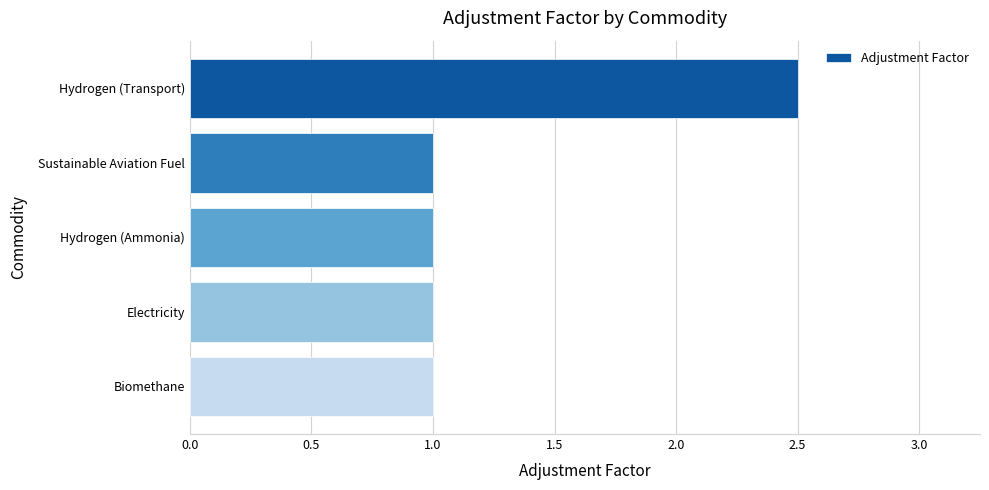

What position from the bottom is Sustainable Aviation Fuel?

4